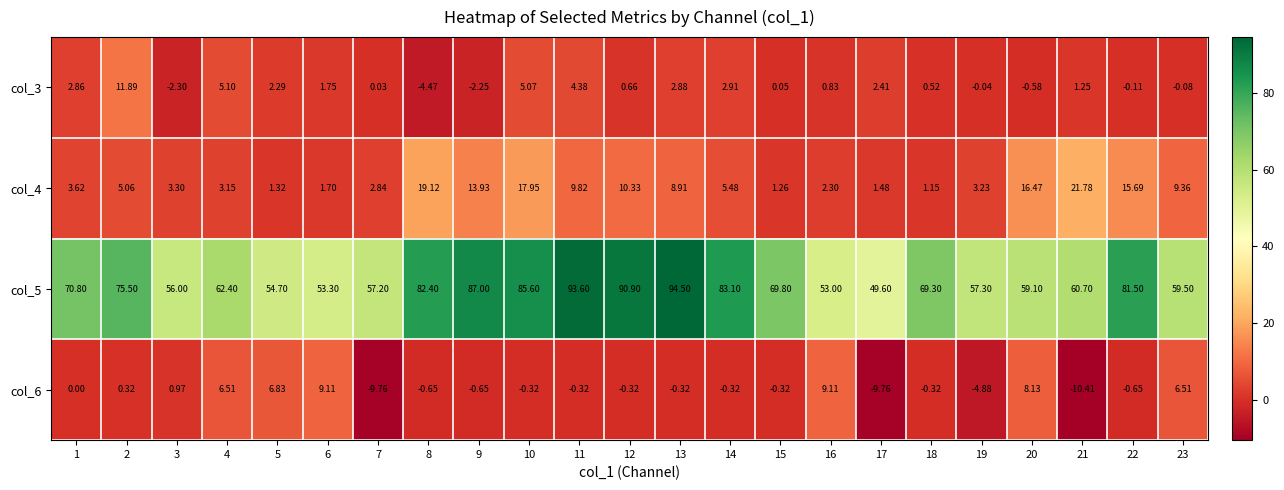

Is the value of col_6 at 22 greater than the value of col_5 at 23?

No